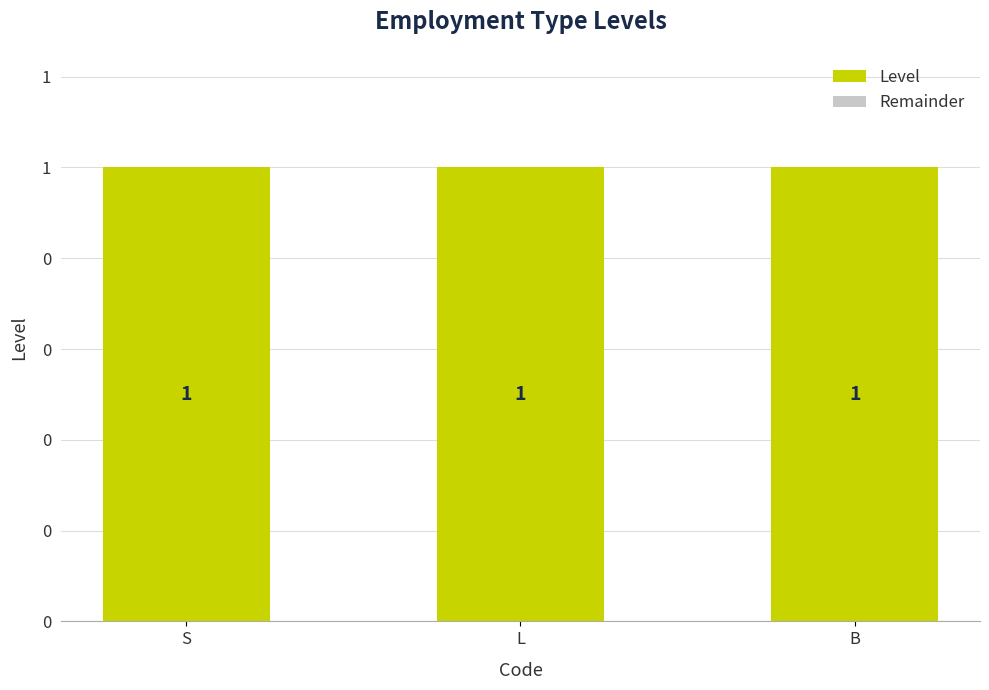

What is the label of the 2nd bar from the left?

L